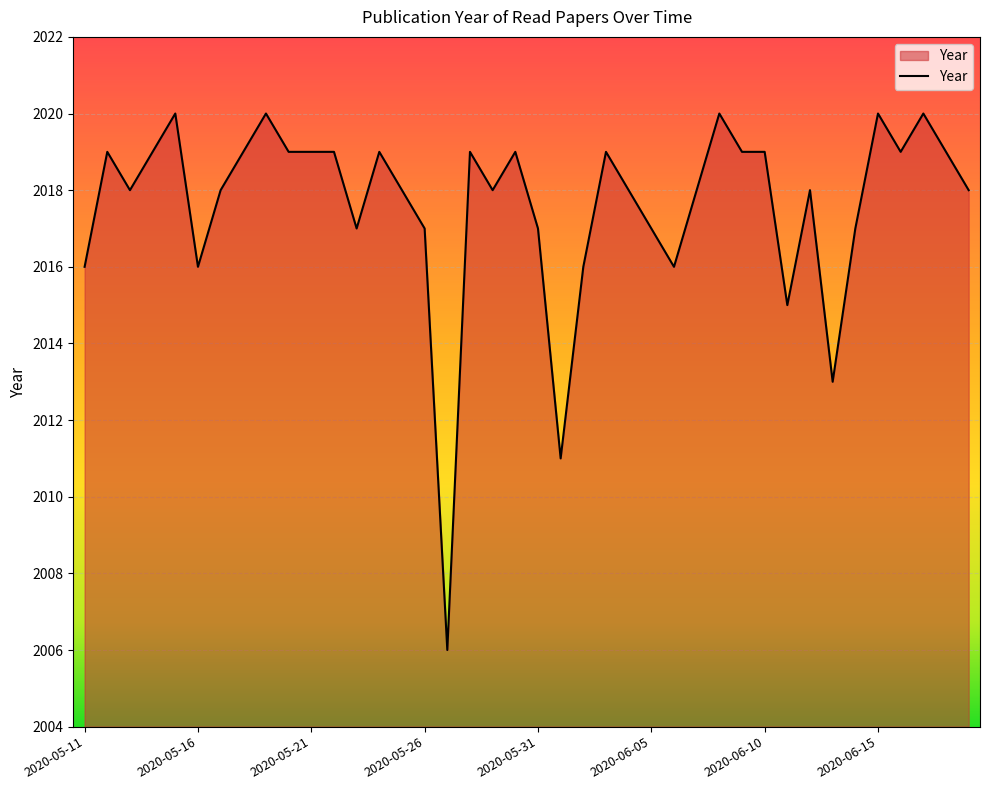

What is the minimum value shown in the chart?

2006